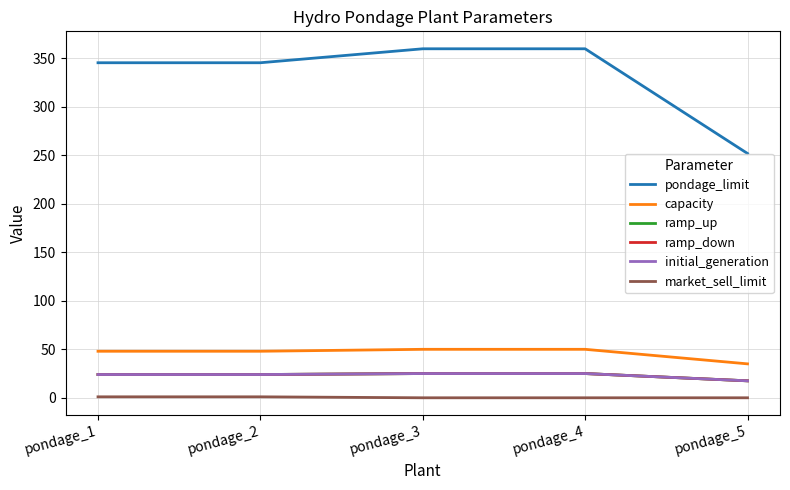

Which series has the widest spread of values?

pondage_limit